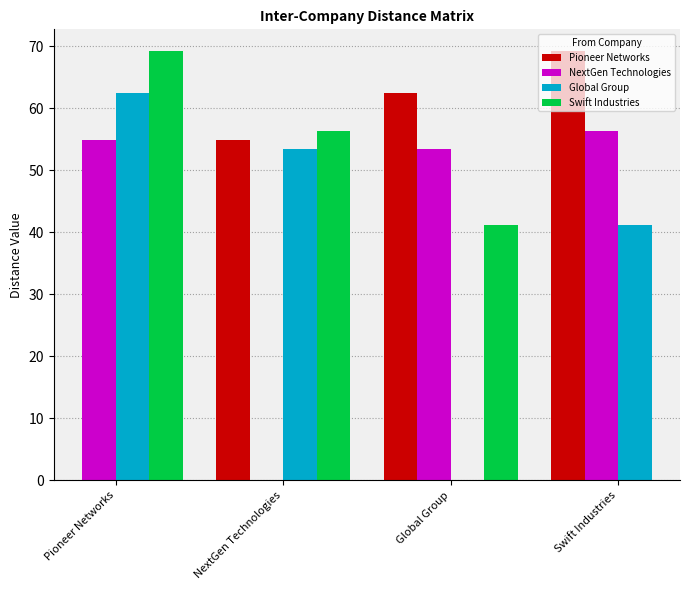

What is the sum of all Global Group values?

157.2